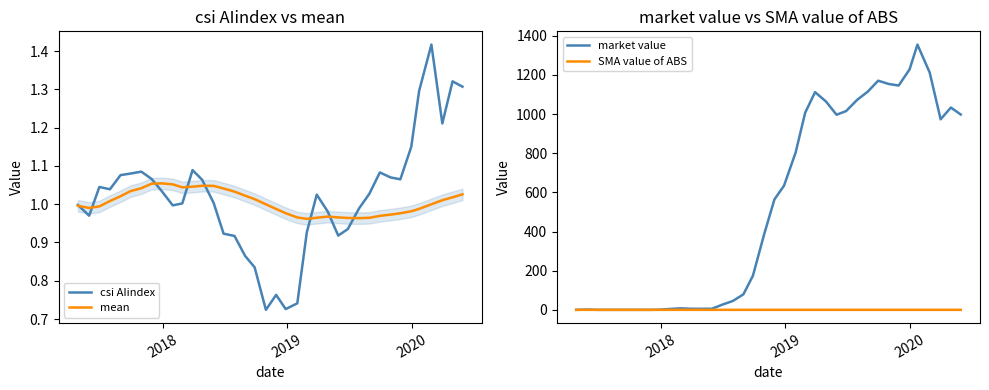

What is the highest value of the csi AIindex series?

1.4